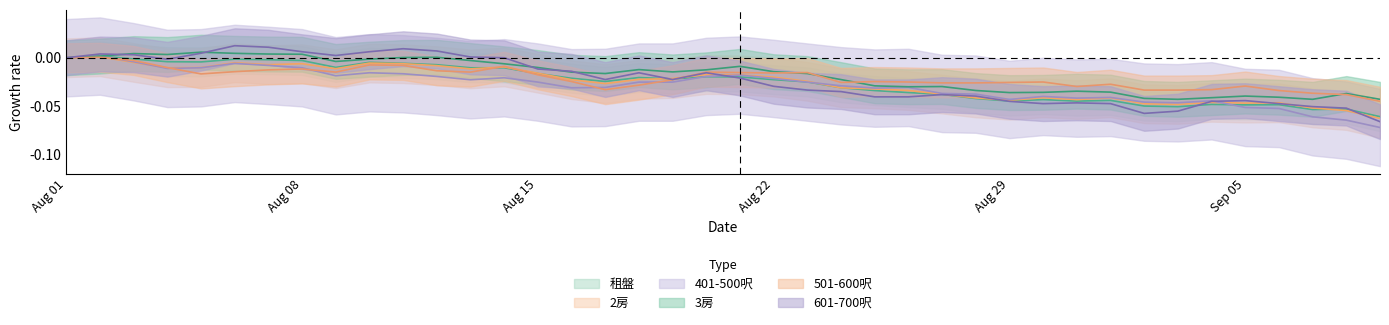

True or false: 401-500呎 has more than 2 interior local peaks.

True